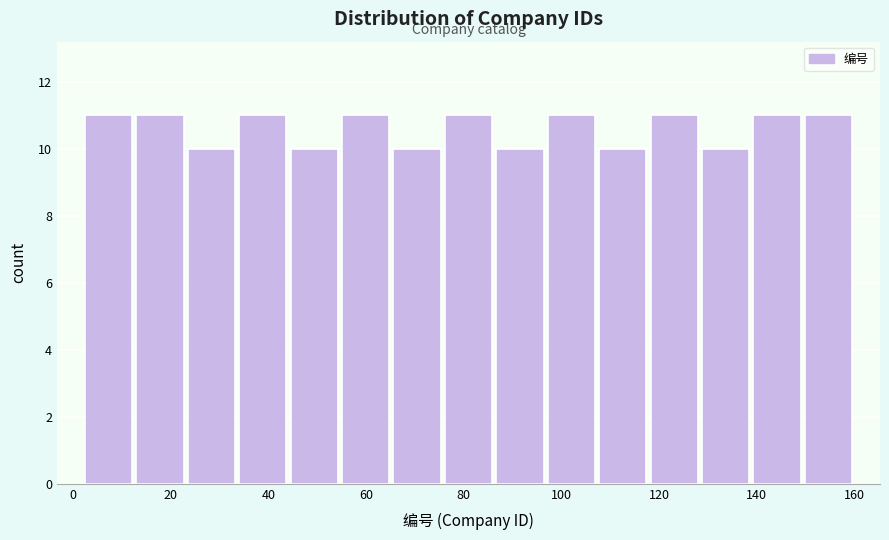

How tall is the bar that spans 2 to 12 on the x-axis? Neither the bar edges nor the heights are printed on the chart, so give them approximately, as read against the axes.

11